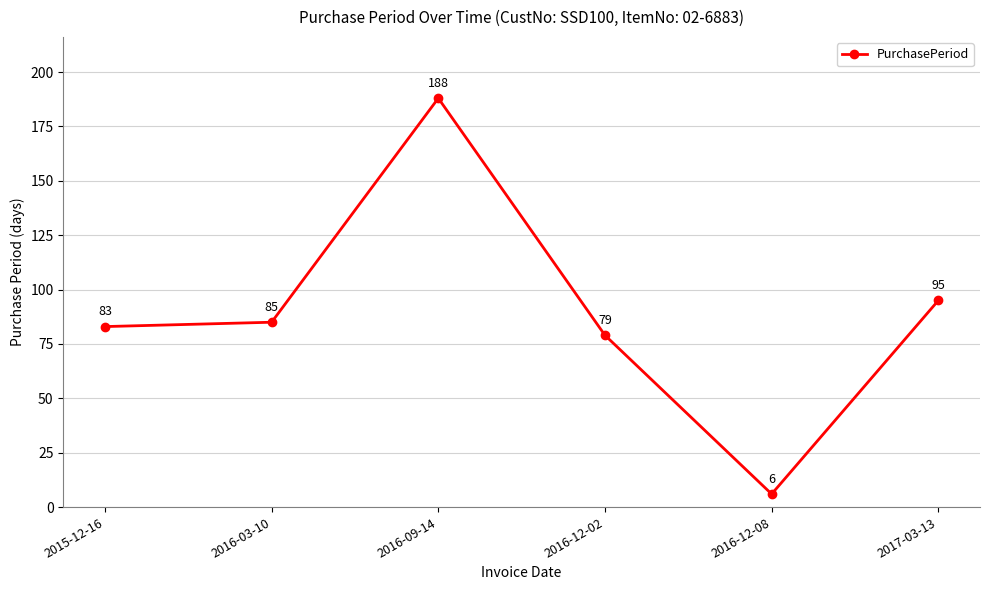

How many distinct data groups are displayed?

1